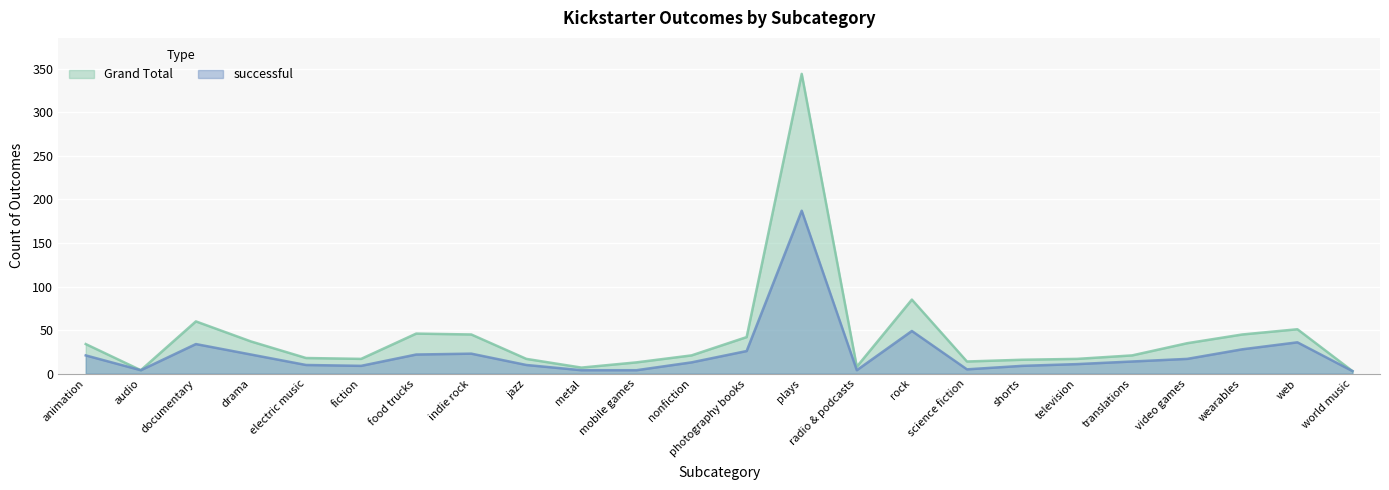

What is the average value of the Grand Total series?

42